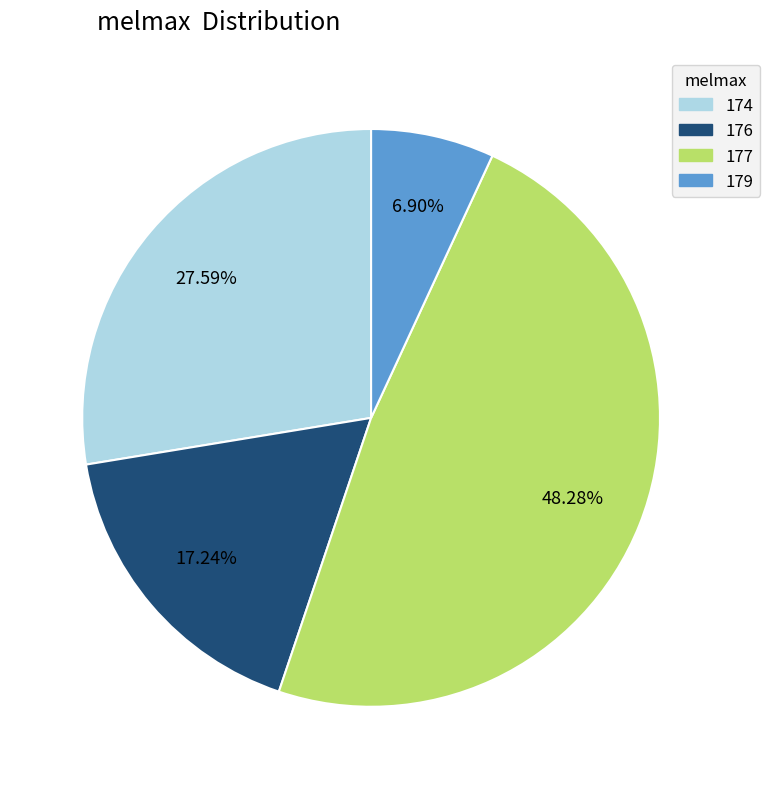

What percentage is the 179 slice, to the nearest percent?

7%